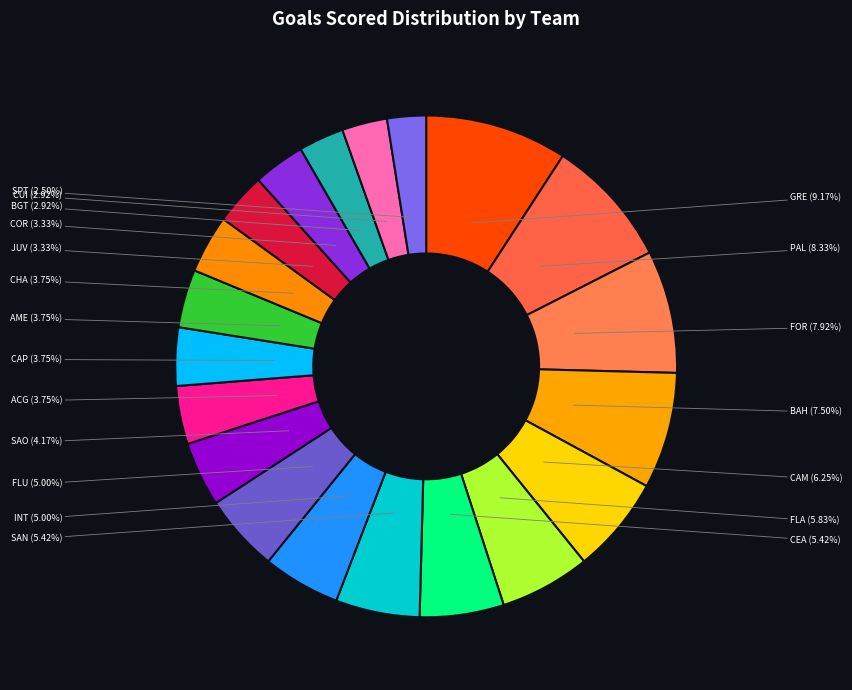

Does any single category account for the majority?

No